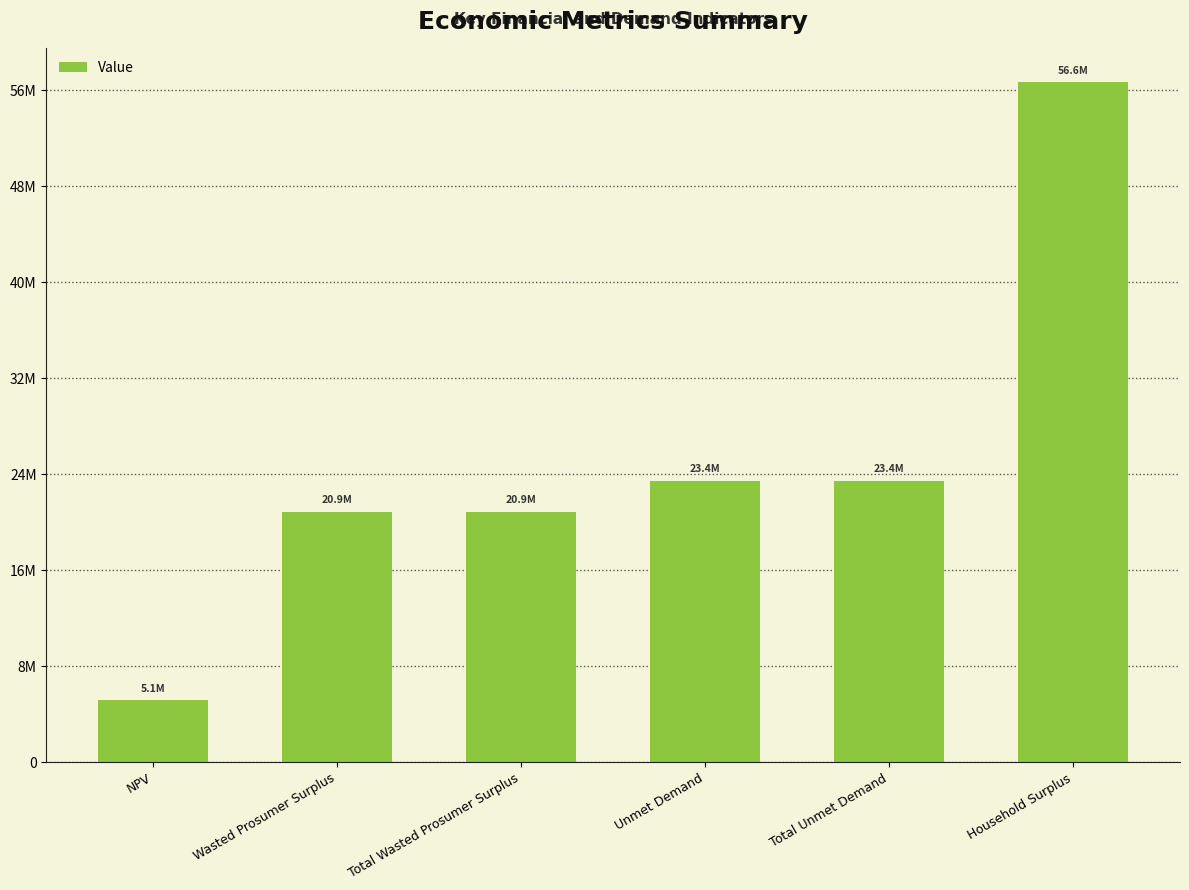

At which label is the value closest to 30897799?

Unmet Demand